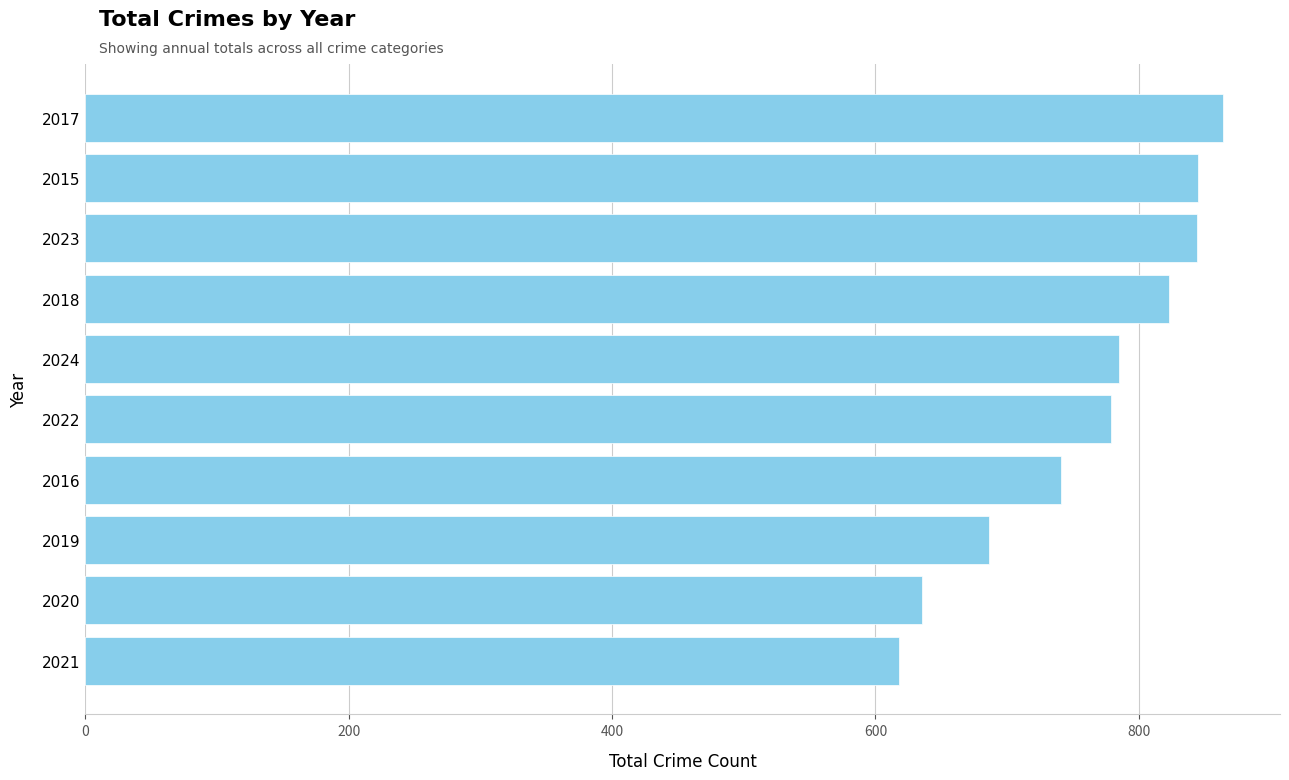

At which label is the value closest to 741?

2016